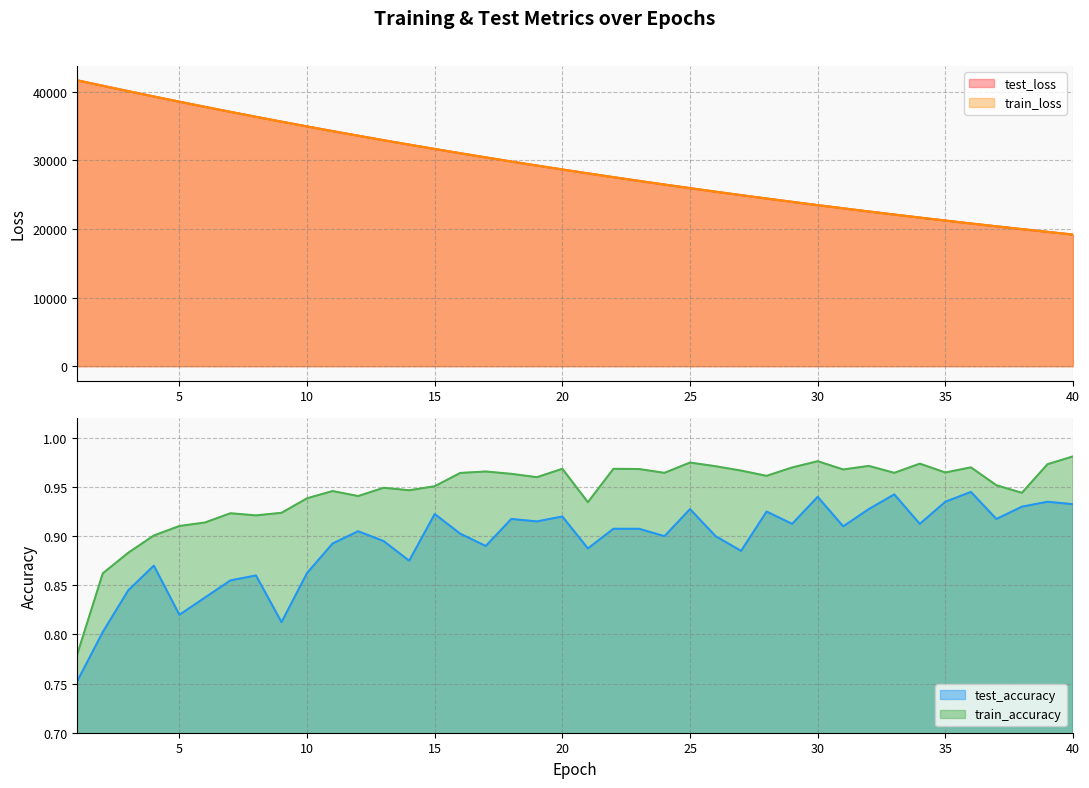

True or false: test_loss and train_accuracy cross at least once.

False